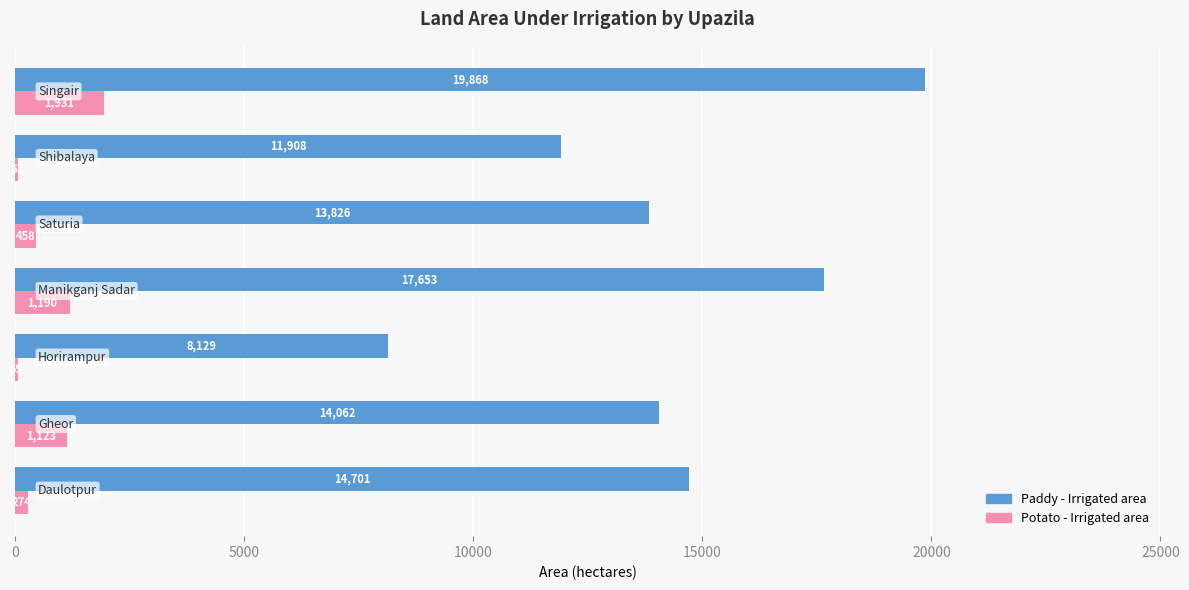

How many data points does each series have?

7